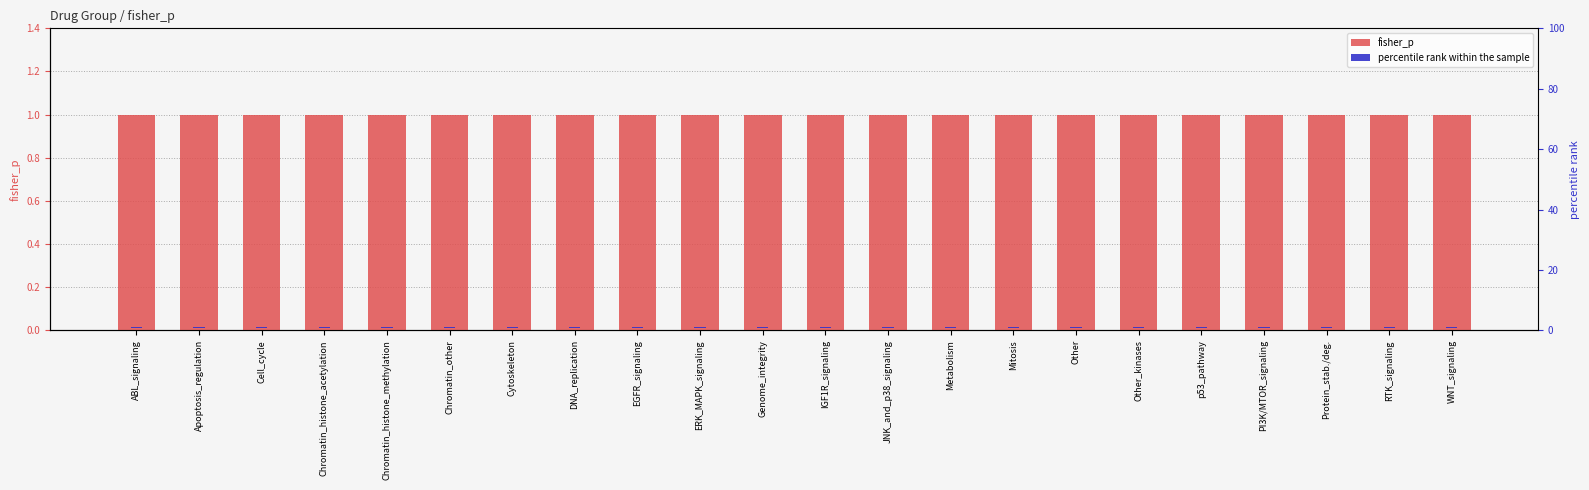

Reading left to right, transcribe all the data shown in this chart.

fisher_p: 1.0	1.0	1.0	1.0	1.0	1.0	1.0	1.0	1.0	1.0	1.0	1.0	1.0	1.0	1.0	1.0	1.0	1.0	1.0	1.0	1.0	1.0
percentile rank within the sample: 0.1	0.1	0.1	0.1	0.1	0.1	0.1	0.1	0.1	0.1	0.1	0.1	0.1	0.1	0.1	0.1	0.1	0.1	0.1	0.1	0.1	0.1